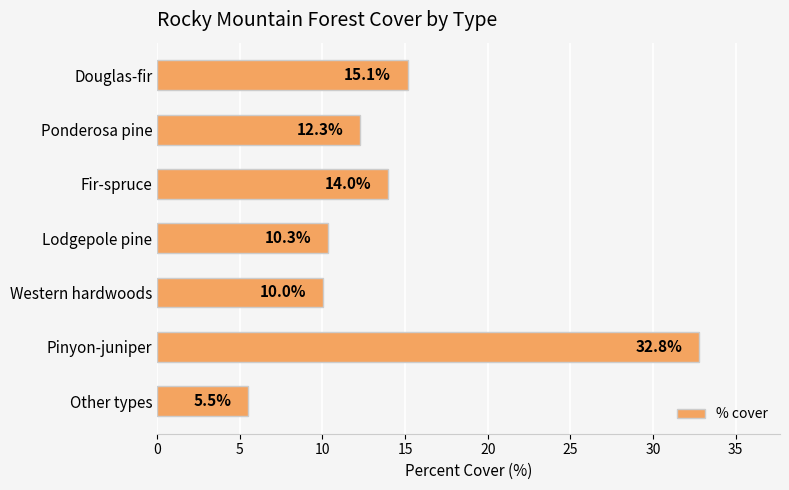

The chart shows a value of 7.3 at Douglas-fir. True or false?

False